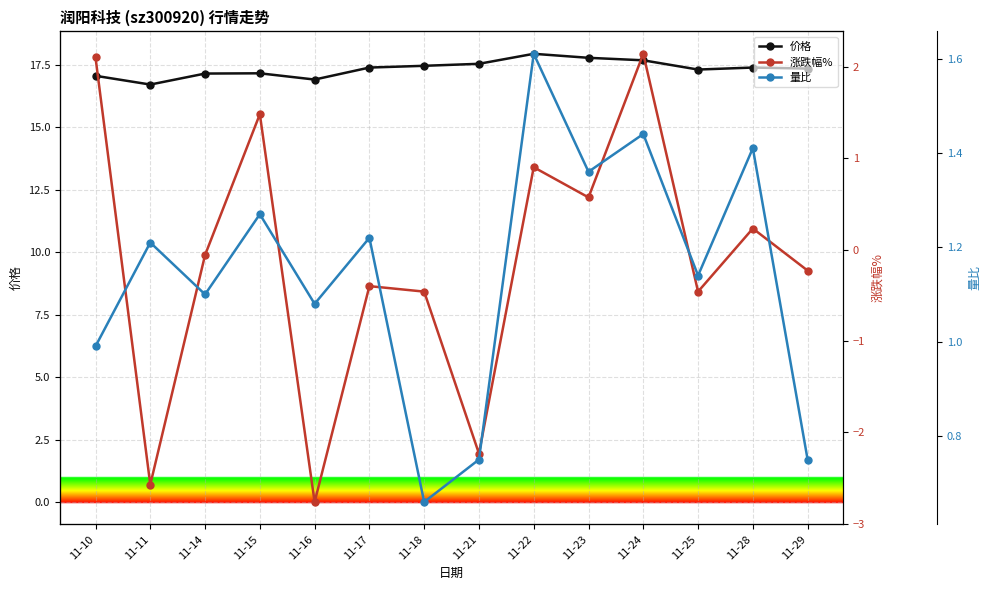

What is the greatest value displayed?

17.9